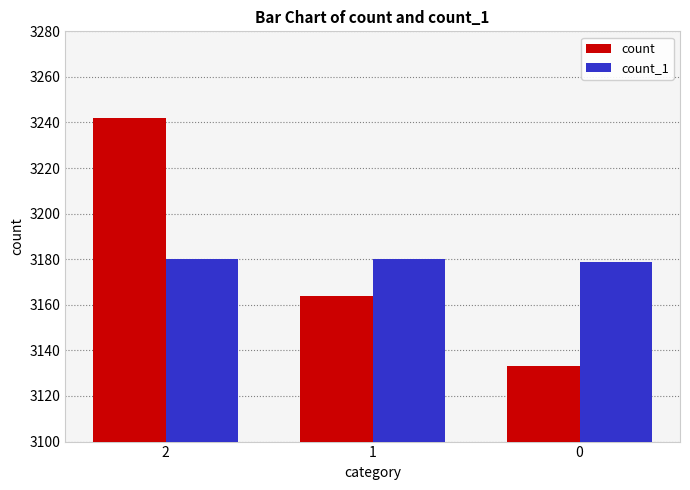

Reading left to right, transcribe all the data shown in this chart.

count: 3242	3164	3133
count_1: 3180	3180	3179